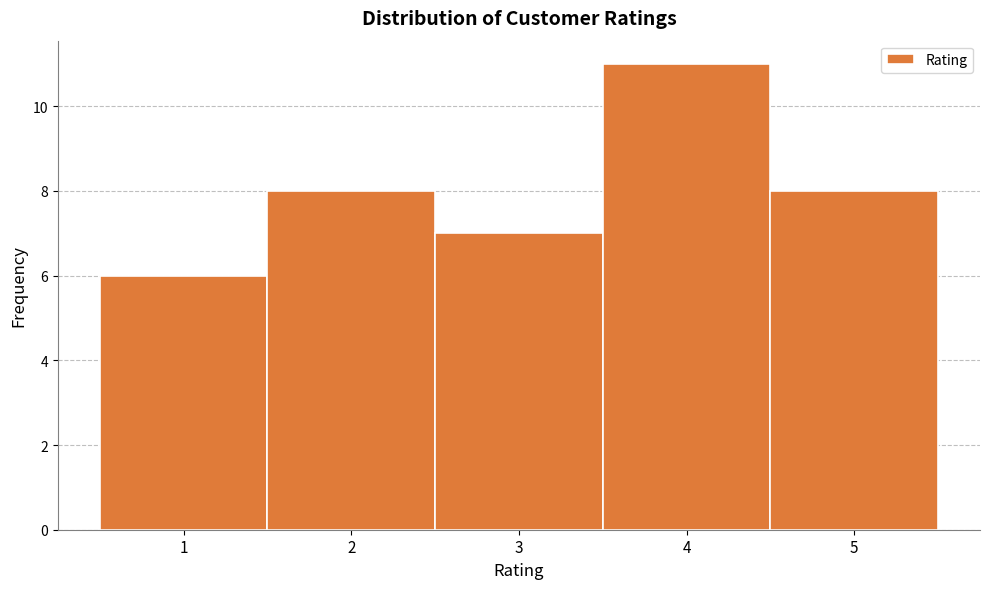

Reading left to right, list every bar in this chart as the range it spans on the x-axis followed by its height. The values are not printed on the chart, so give them approximately, as read against the axis.

0.5 to 1.5: 6
1.5 to 2.5: 8
2.5 to 3.5: 7
3.5 to 4.5: 11
4.5 to 5.5: 8